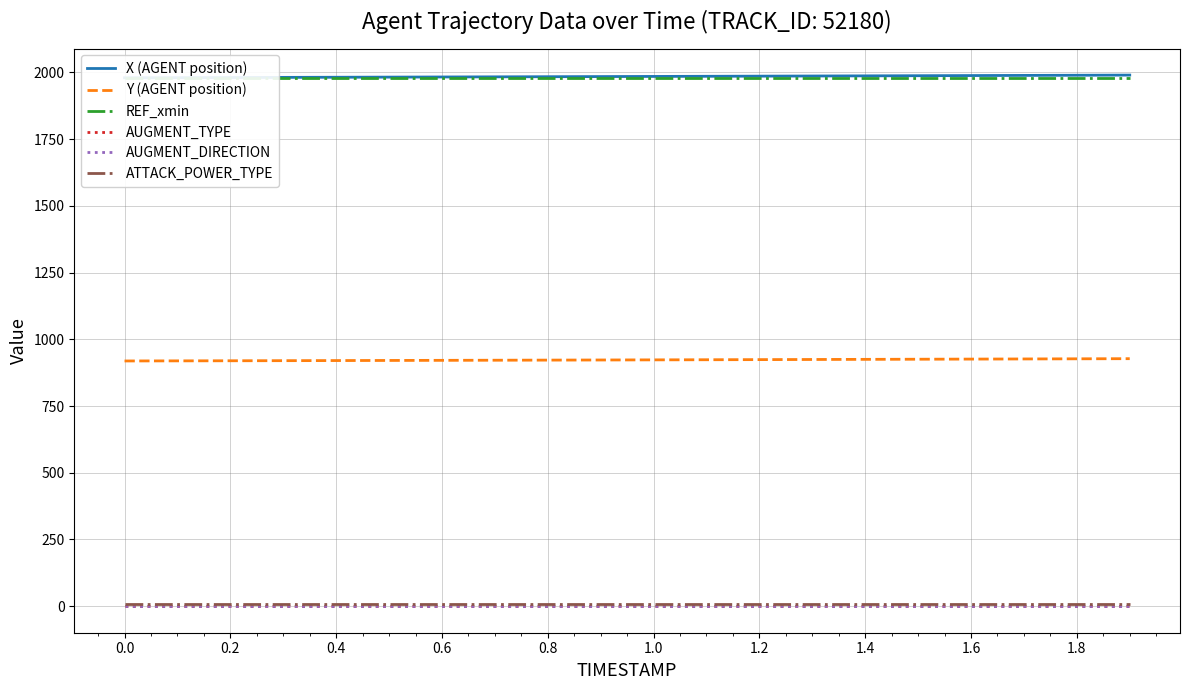

Is it true that Y (AGENT position) equals 1576.0 at 1.2?

False